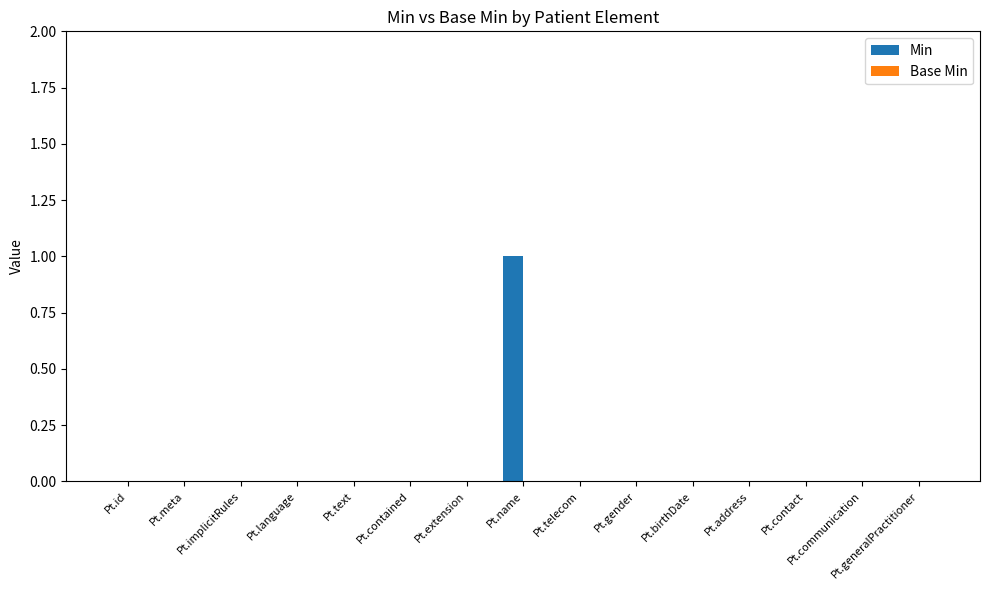

Which label corresponds to the largest value in the chart?

Pt.name